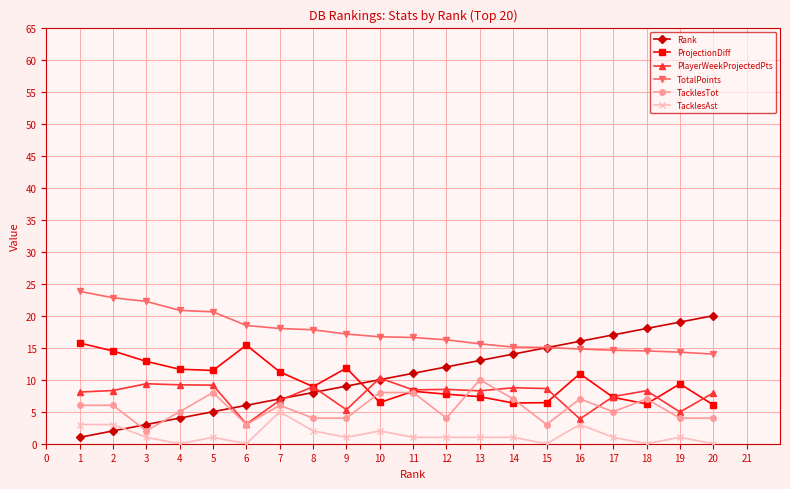

Count the TacklesTot values in the range 4 to 7.

13